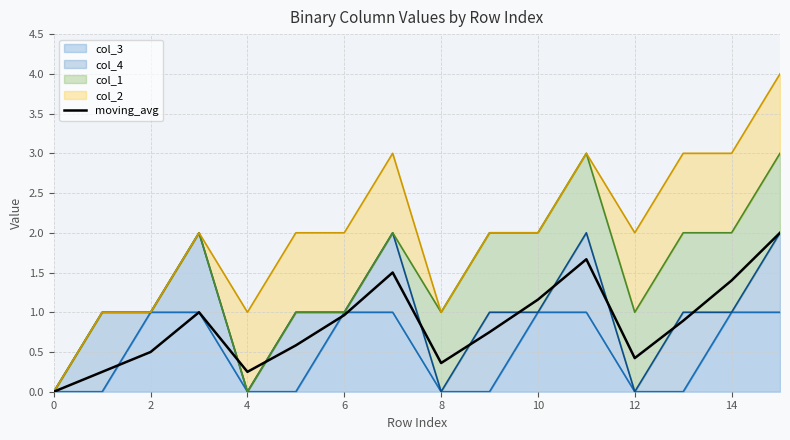

What is the value of the 3rd point from the left?

0.5